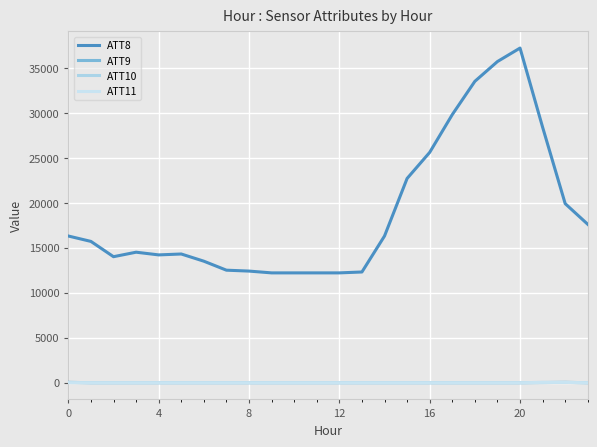

Does the chart have visible grid lines?

Yes